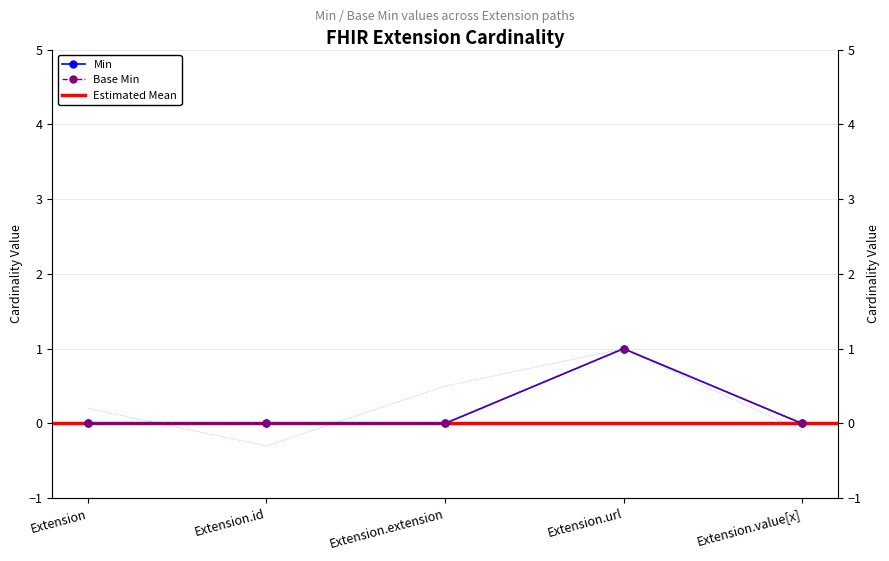

How many positive values does the Min series have?

1